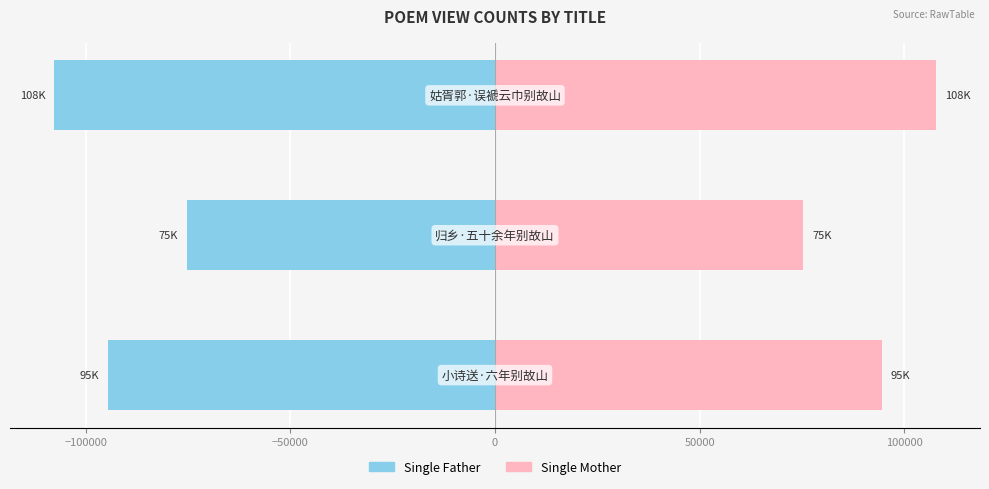

What are all the series names shown in the legend?

Single Father, Single Mother